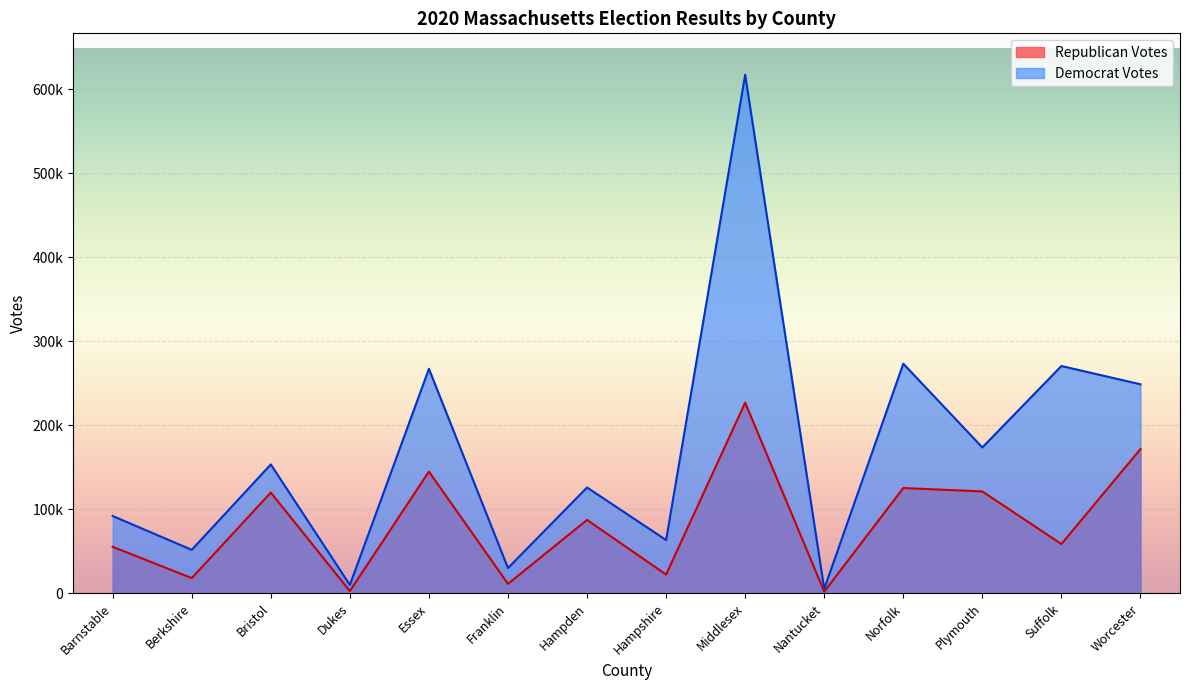

Reading left to right, transcribe all the data shown in this chart.

Republican Votes: Barnstable=55311	Berkshire=18064	Bristol=119872	Dukes=2631	Essex=144837	Franklin=11201	Hampden=87318	Hampshire=22281	Middlesex=226956	Nantucket=1914	Norfolk=125294	Plymouth=121227	Suffolk=58613	Worcester=171683
Democrat Votes: Barnstable=91994	Berkshire=51705	Bristol=153377	Dukes=9914	Essex=267198	Franklin=30030	Hampden=125948	Hampshire=63362	Middlesex=617196	Nantucket=5241	Norfolk=273312	Plymouth=173630	Suffolk=270522	Worcester=248773